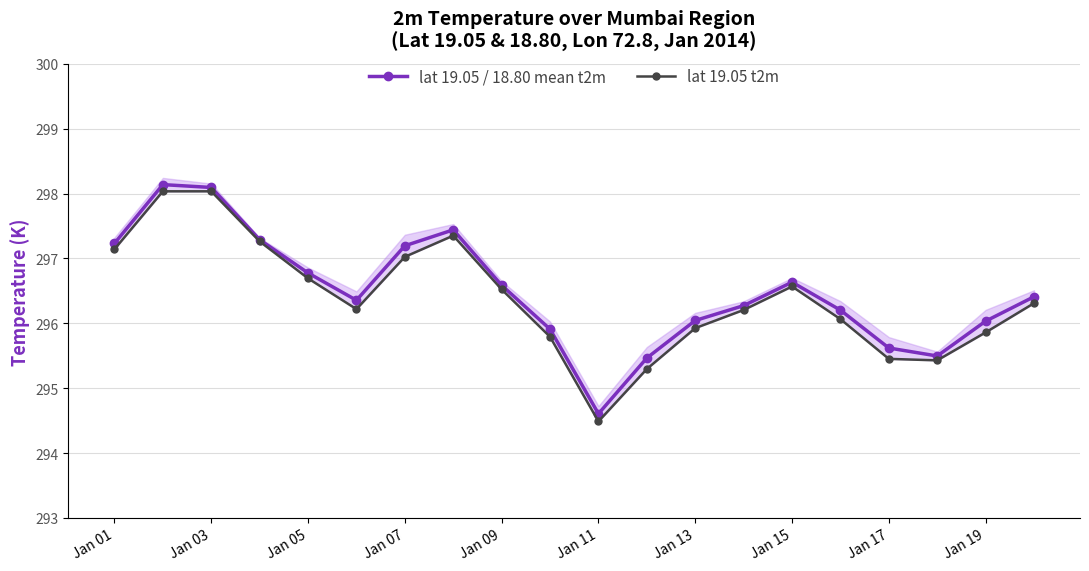

At which label does lat 19.05 / 18.80 mean t2m first exceed 296?

Jan 01